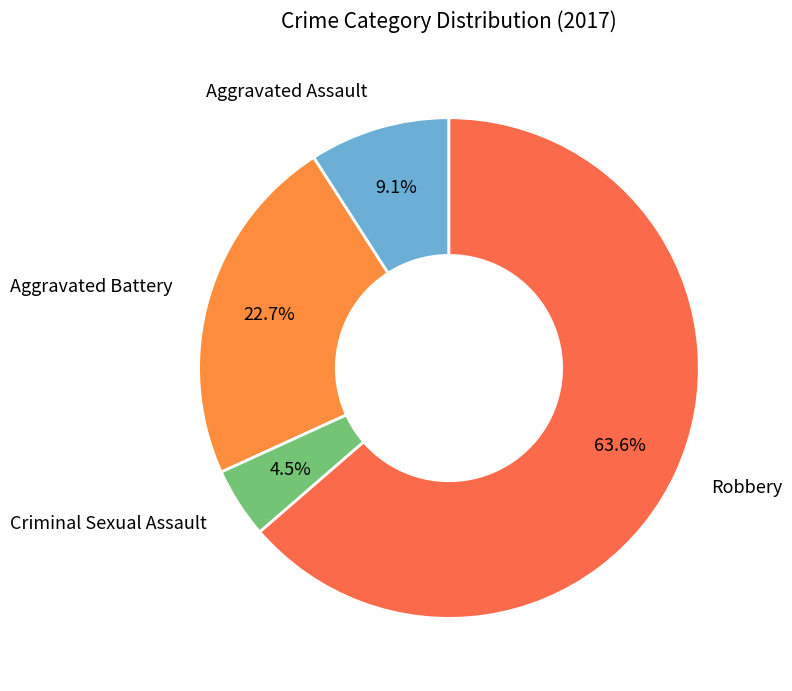

Count the number of slices in the pie.

4